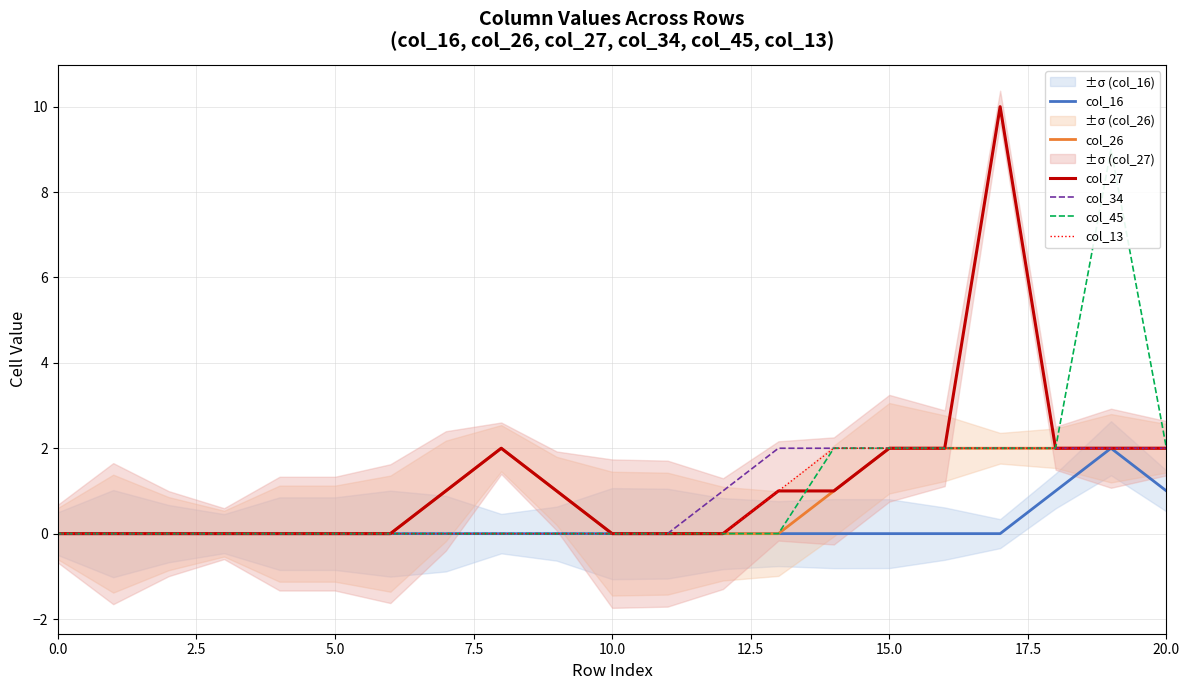

What is the average value of the col_45 series?

1